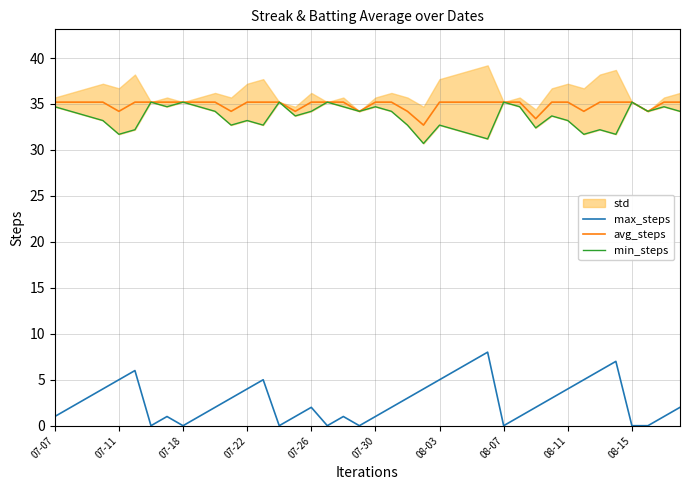

Is it true that max_steps equals 8.2 at 08-03?

False